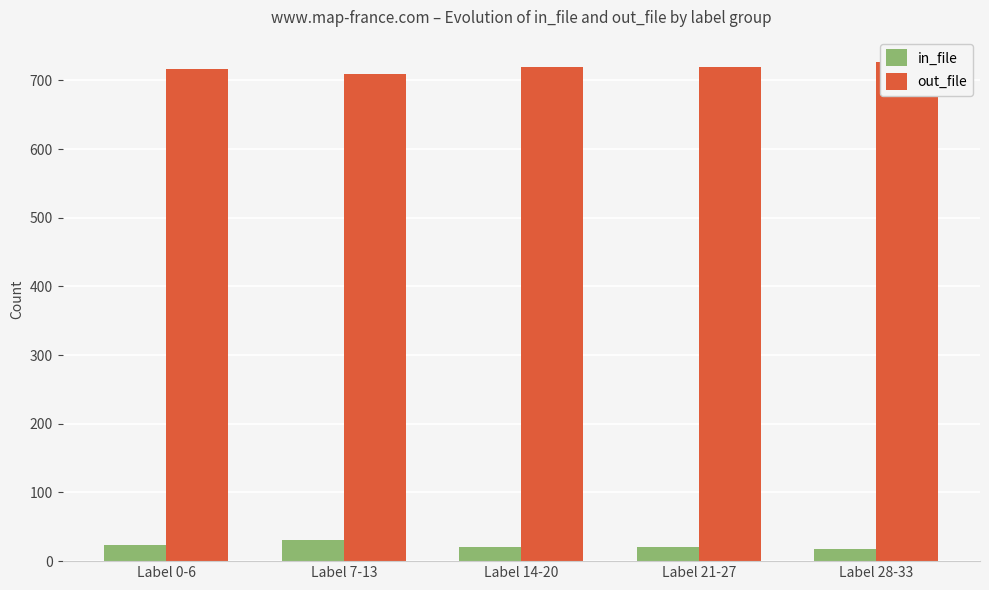

True or false: in_file has a value of 46.7 at Label 7-13.

False